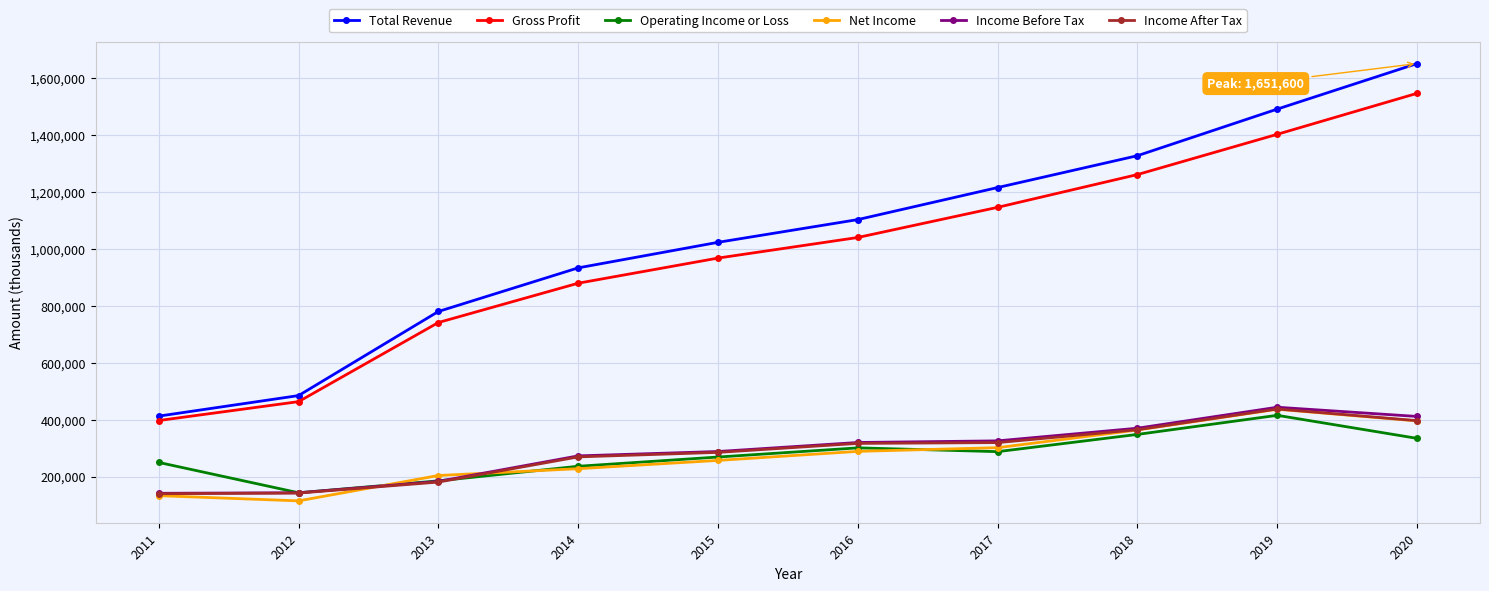

In Operating Income or Loss, how many points are lower than both neighbors (excluding endpoints)?

2